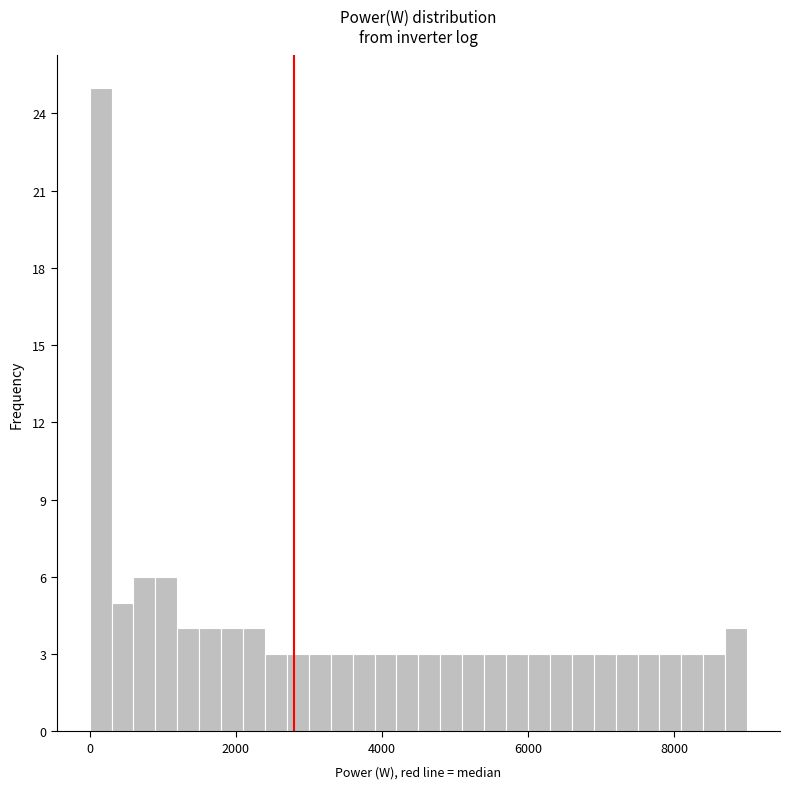

Around what value on the x-axis is the tallest bar? Give the approximate position of its centre, as read against the axis.

200